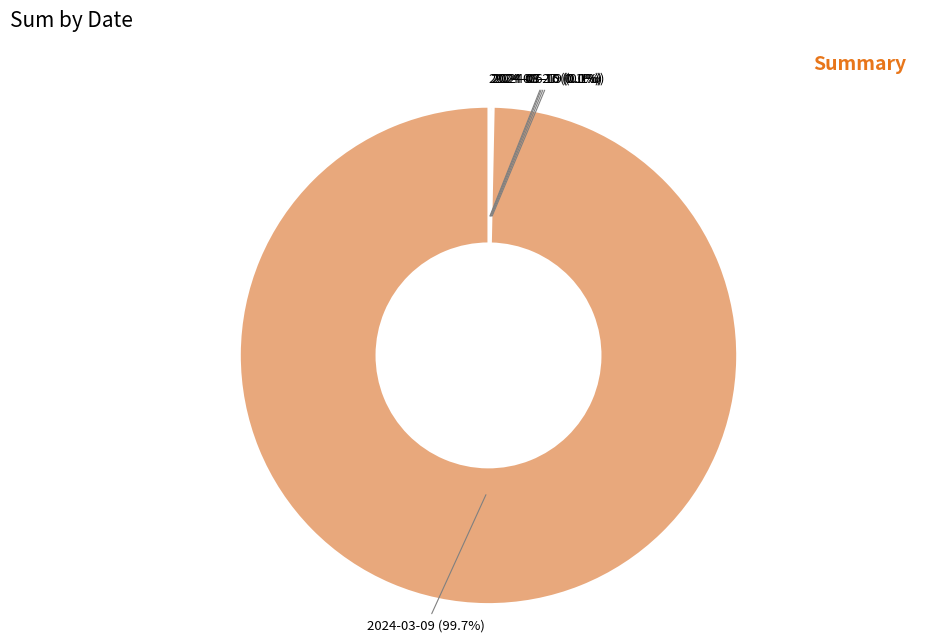

What percentage is NOT represented by 2024-03-09 (99.7%)?

0.3%